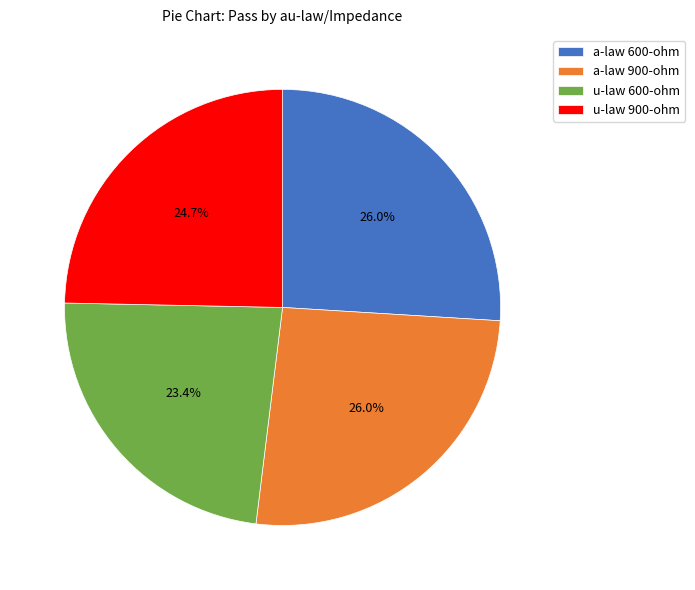

Does u-law 900-ohm represent more than half of the total?

No